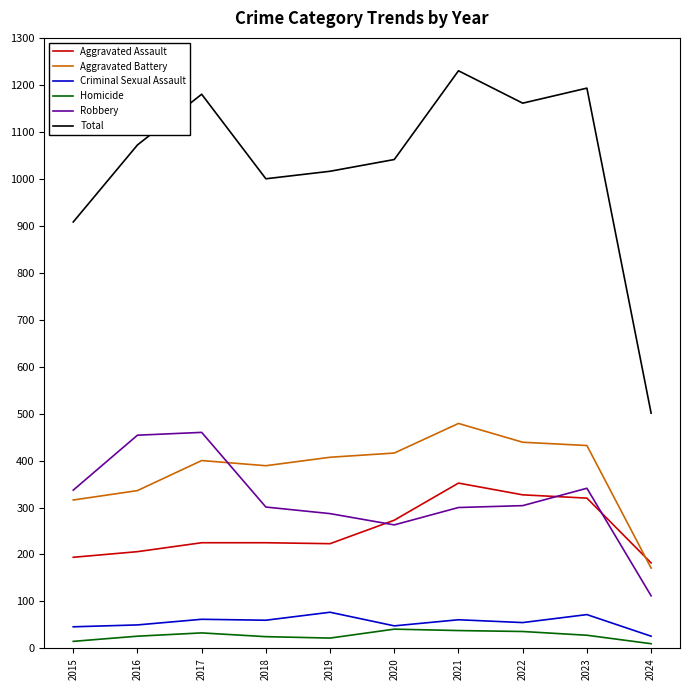

True or false: Criminal Sexual Assault and Robbery intersect in this chart.

False